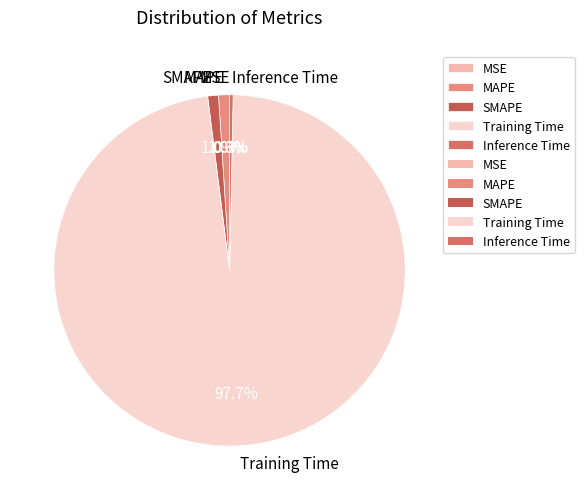

To the nearest percent, what portion does MAPE represent?

1%